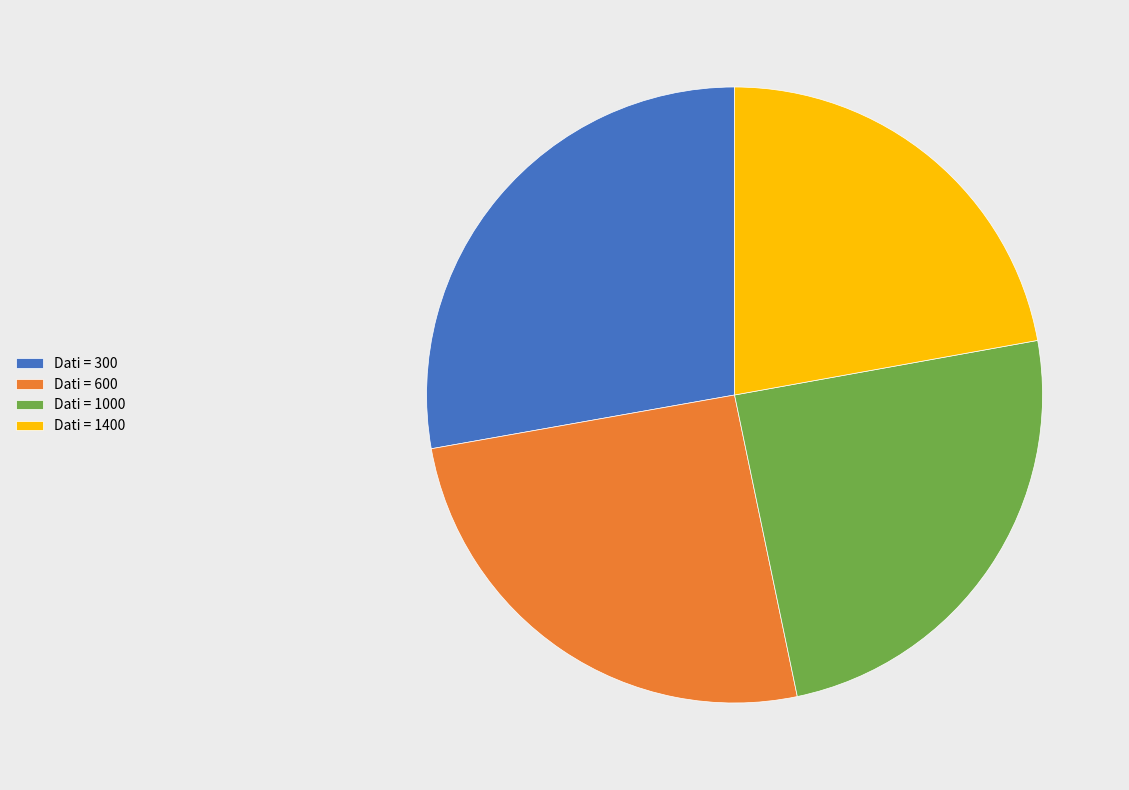

How many slices are in this pie chart?

4